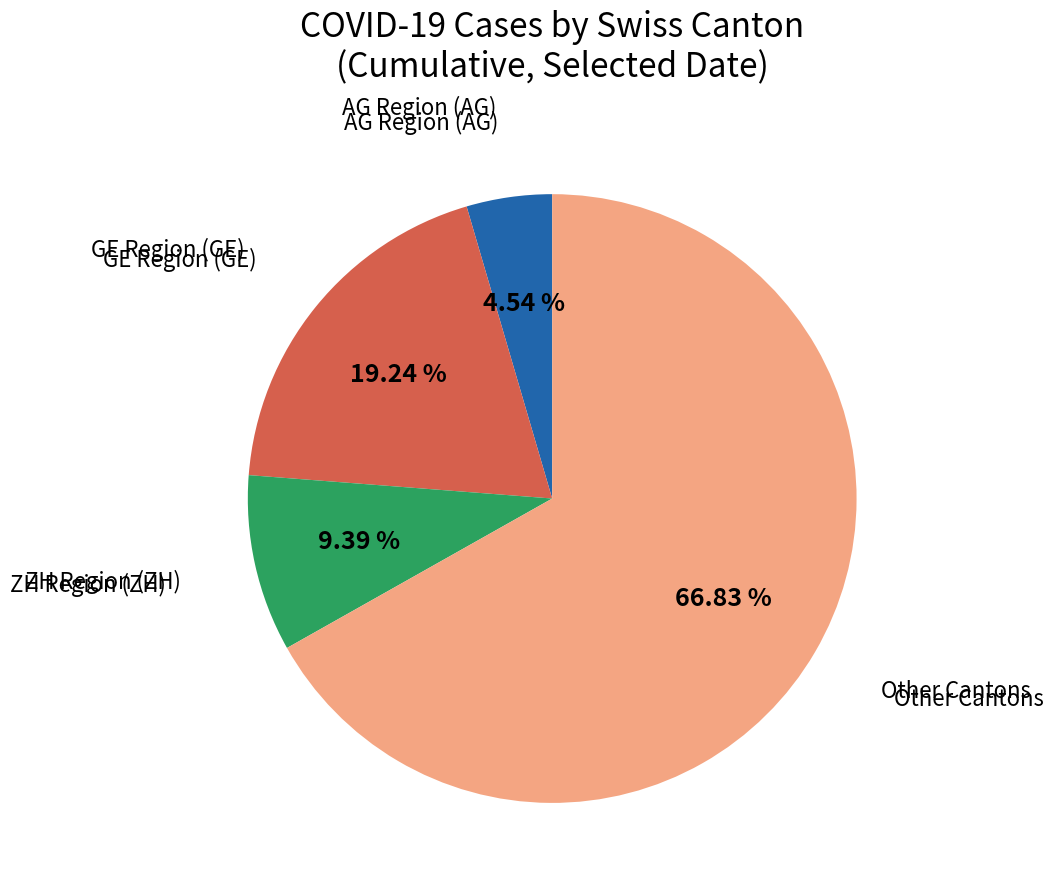

Is there any slice that represents more than half of the pie?

Yes